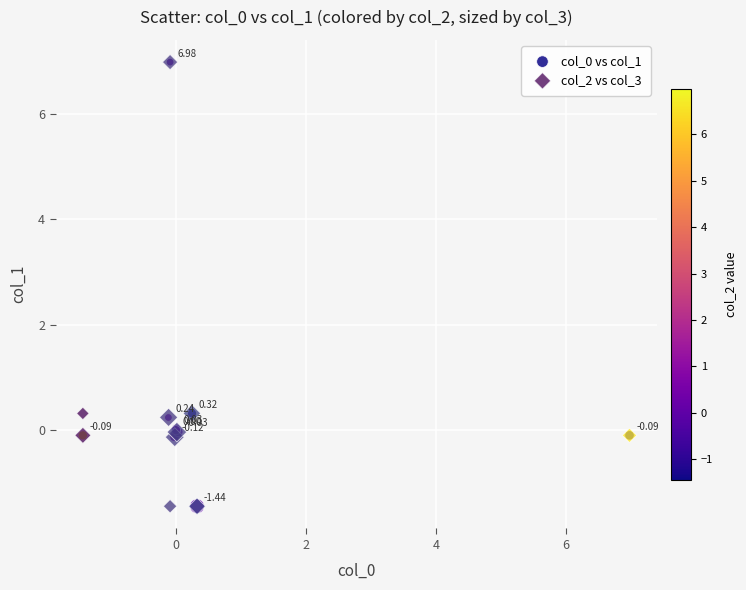

Which series has the largest Y range (max minus min)?

col_2 vs col_3